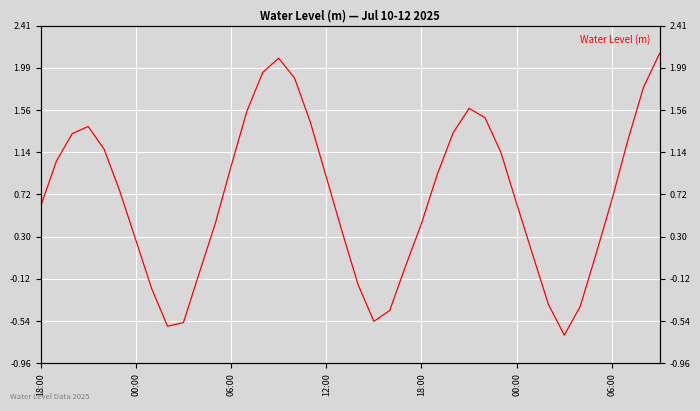

True or false: the data shows -0.7 at 34.

False